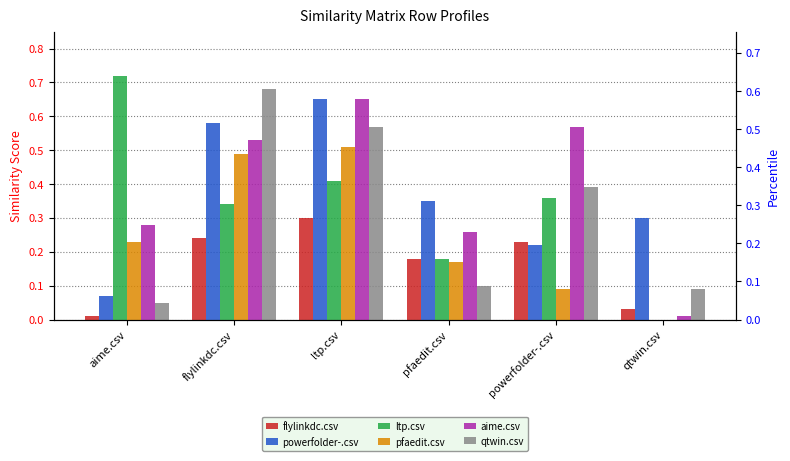

What position from the left is aime.csv?

1